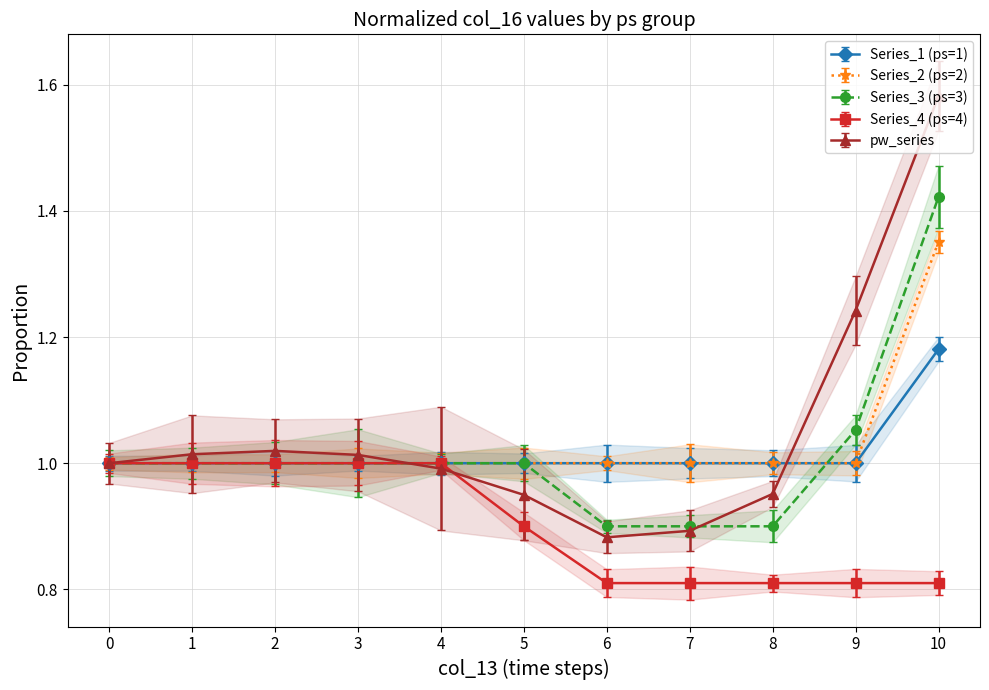

The Series_3 (ps=3) series shows 1.0 at 0. True or false?

True